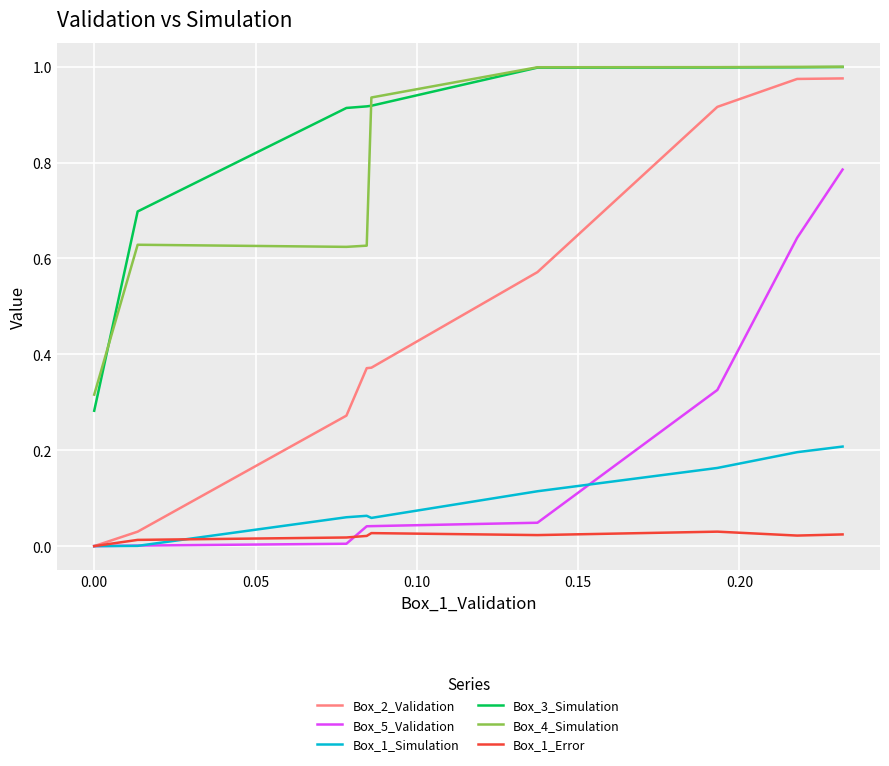

True or false: Box_5_Validation and Box_4_Simulation intersect in this chart.

False